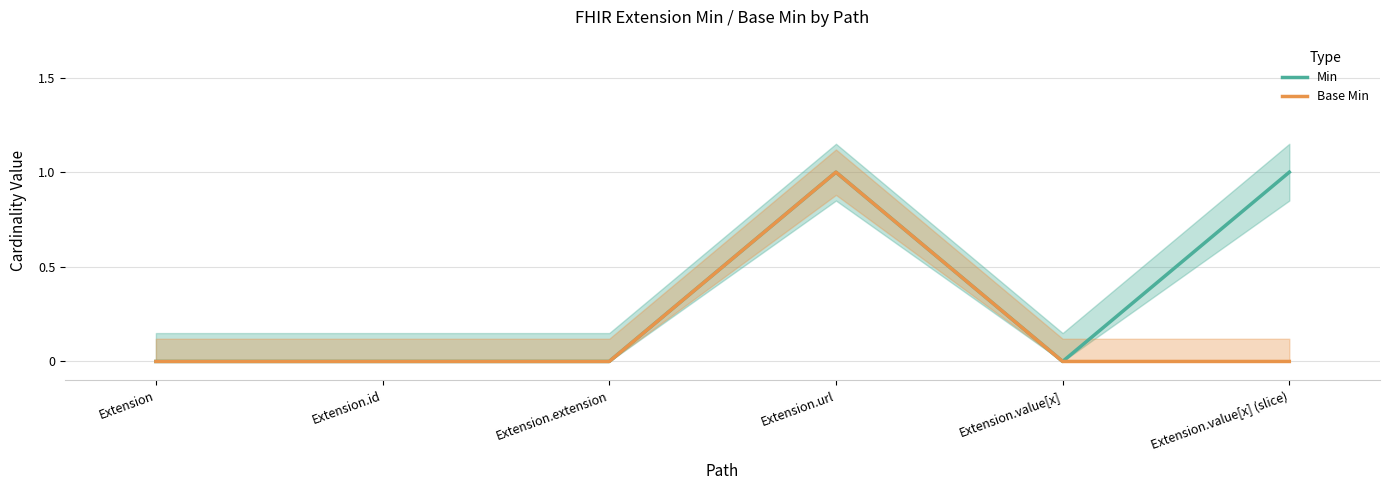

What is the sum of all Base Min values?

1